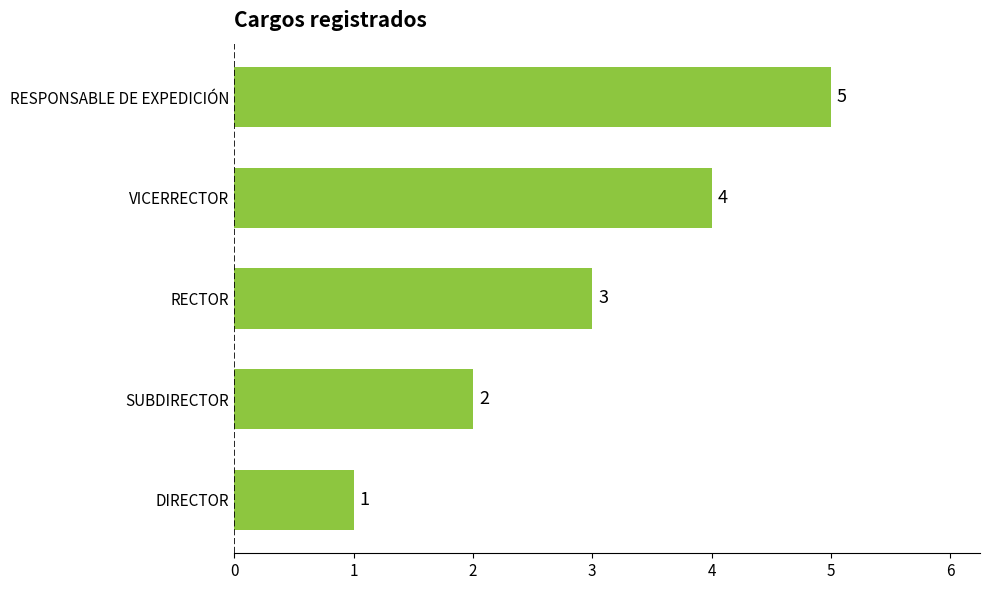

What is the greatest value displayed?

5